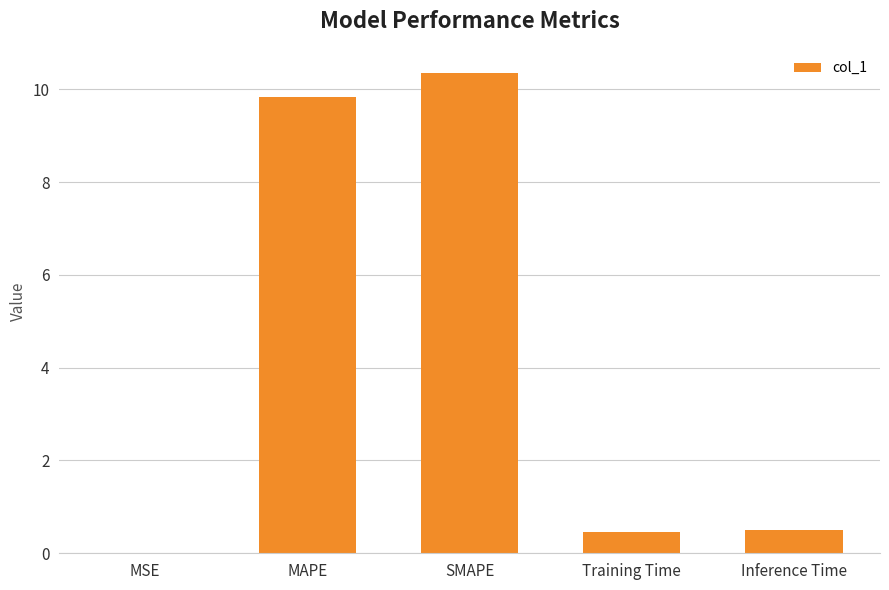

True or false: the data shows 4.0 at MAPE.

False